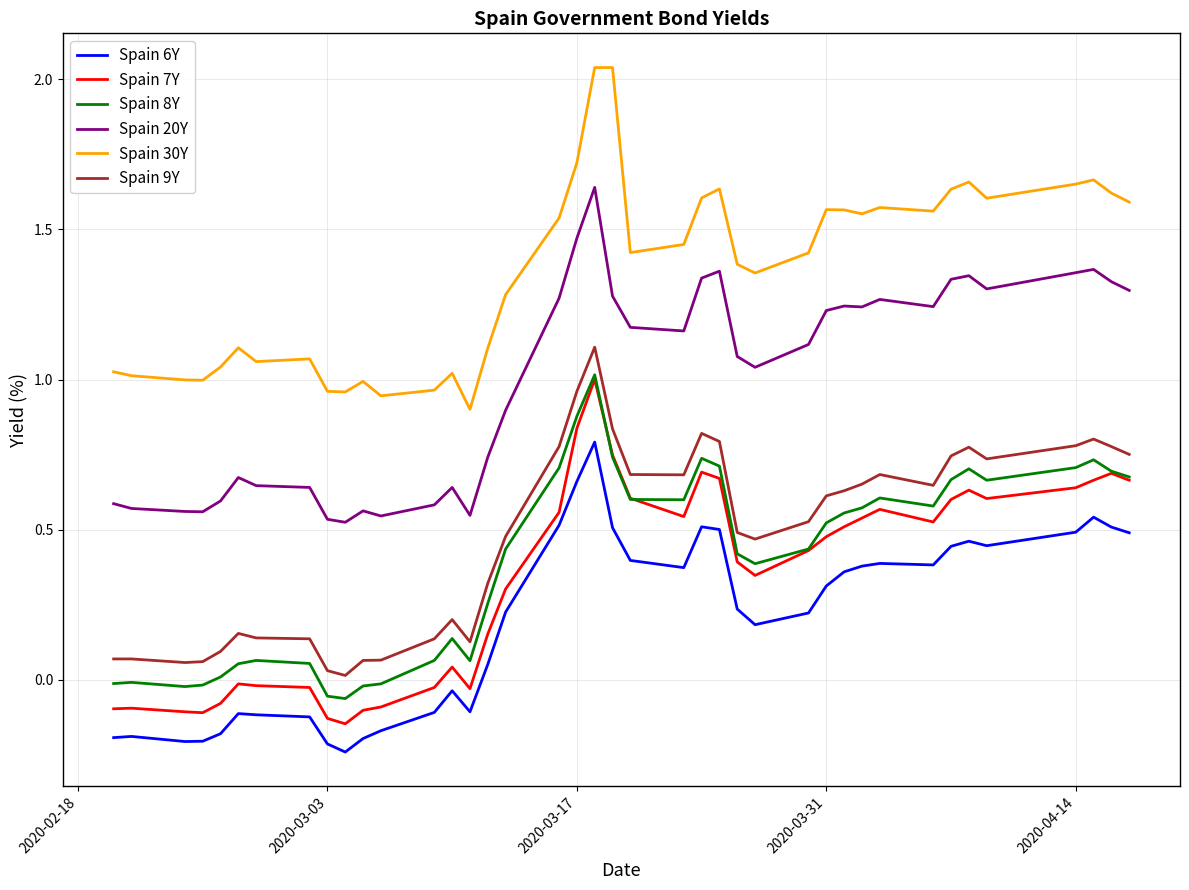

True or false: Spain 30Y and Spain 9Y intersect in this chart.

False